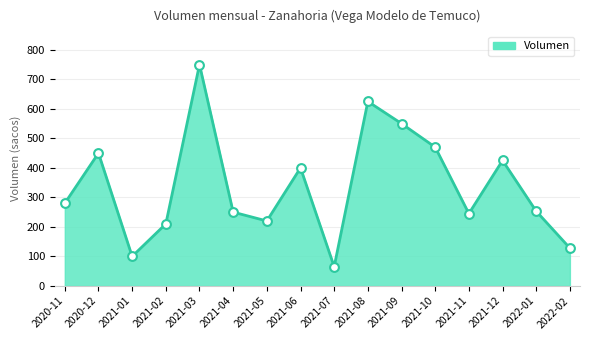

What is the change in value from 2021-04 to 2022-01?

+3